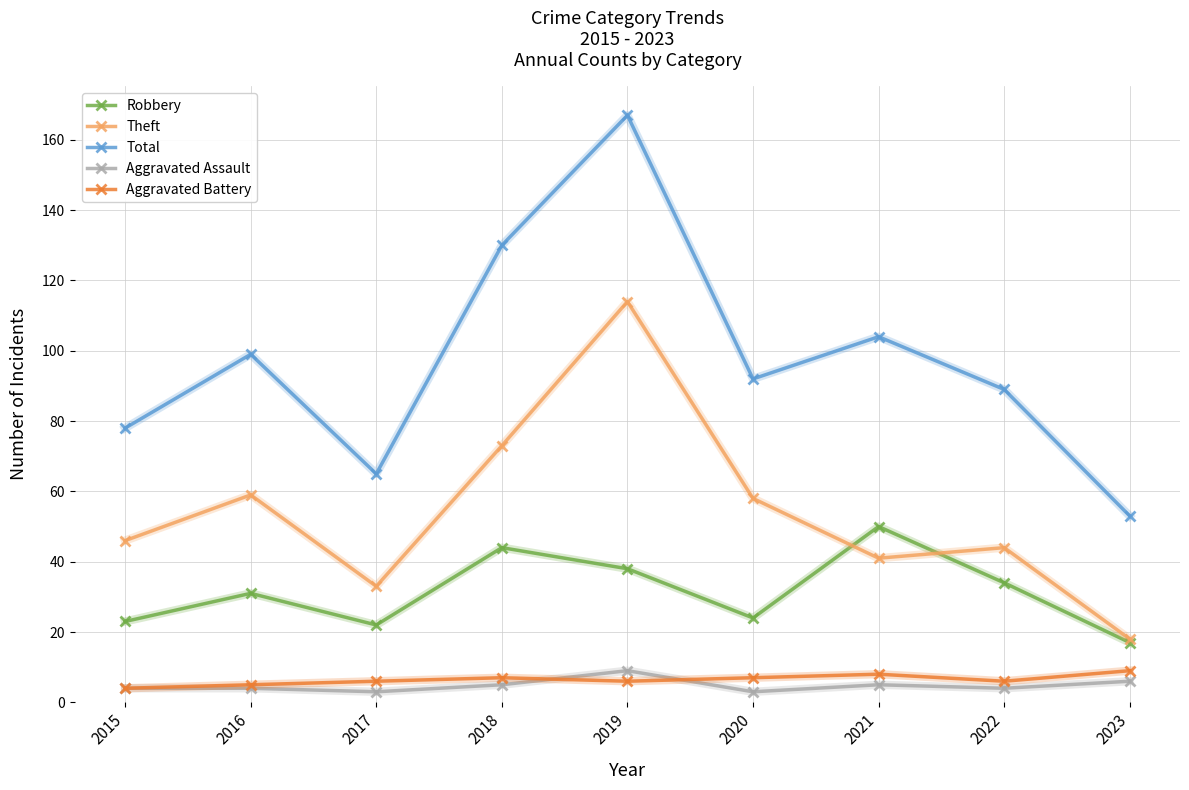

How many data points does each series have?

9